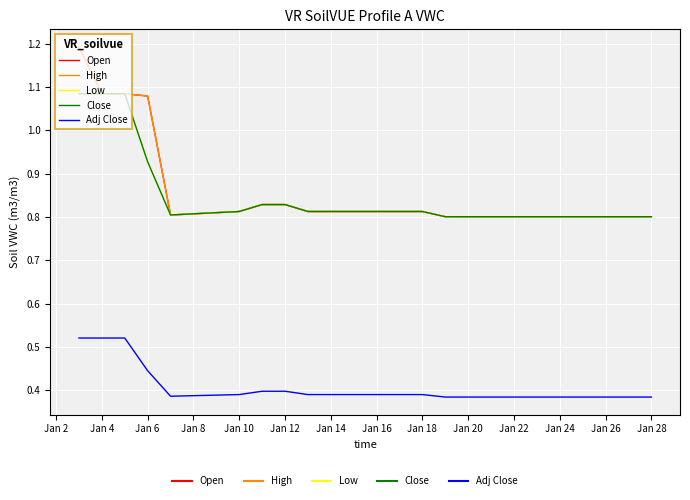

True or false: High and Low cross at least once.

False